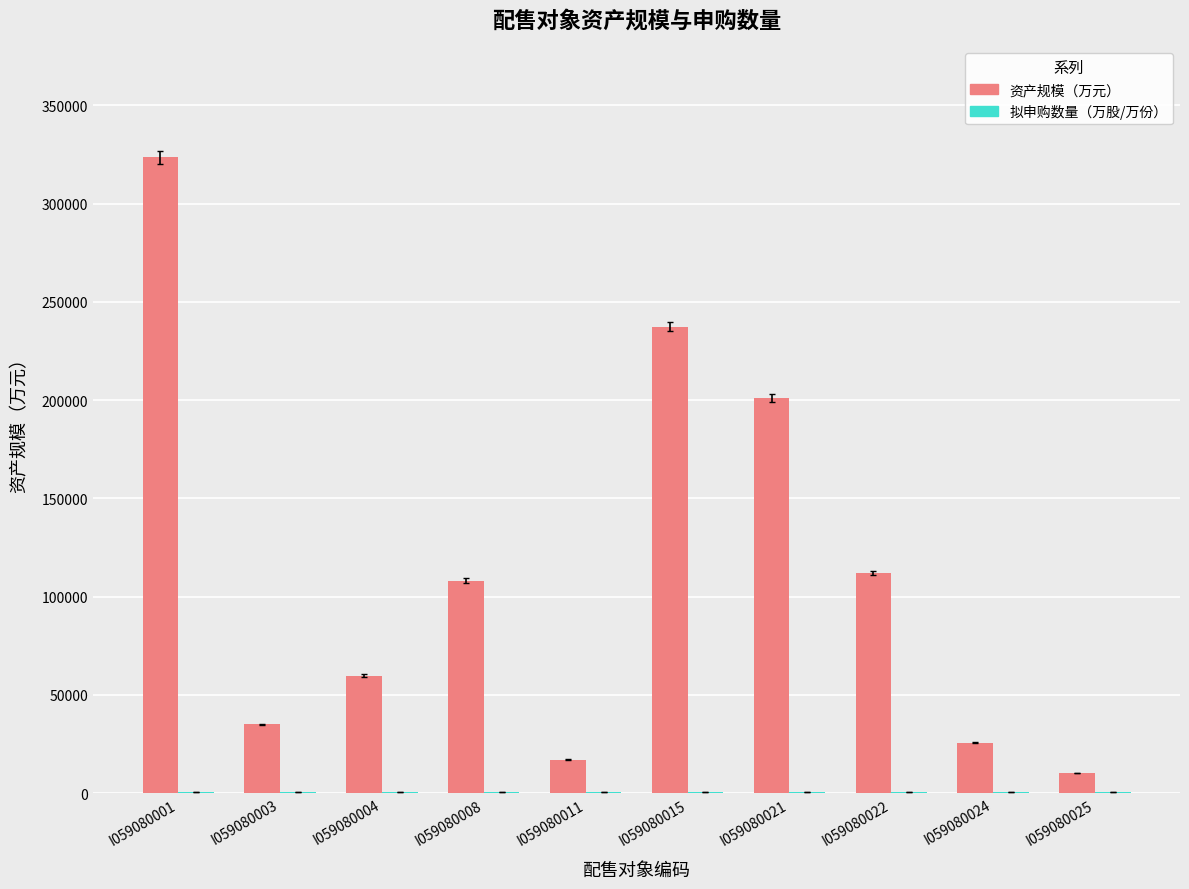

Which series changed the most between I059080003 and I059080025?

资产规模（万元）